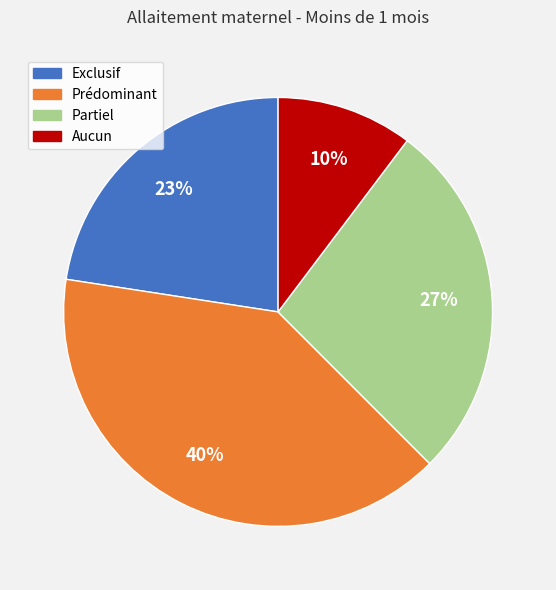

The Aucun slice represents 21% of the pie. True or false?

False